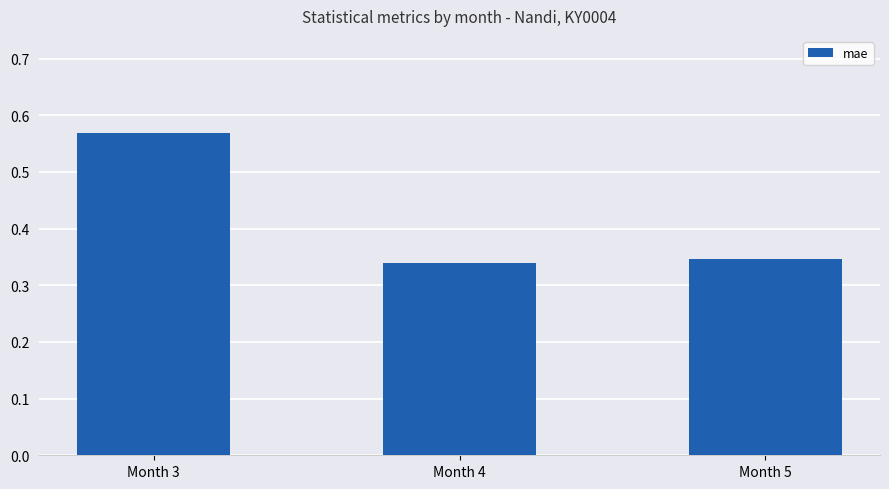

Which has a higher value, Month 4 or Month 5?

Month 5